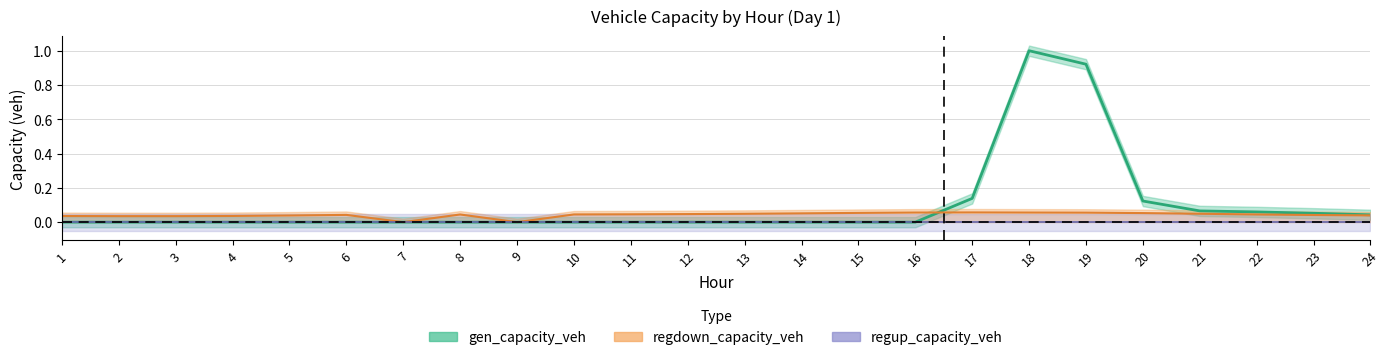

The value of gen_capacity_veh at 10 is 0.0. True or false?

True